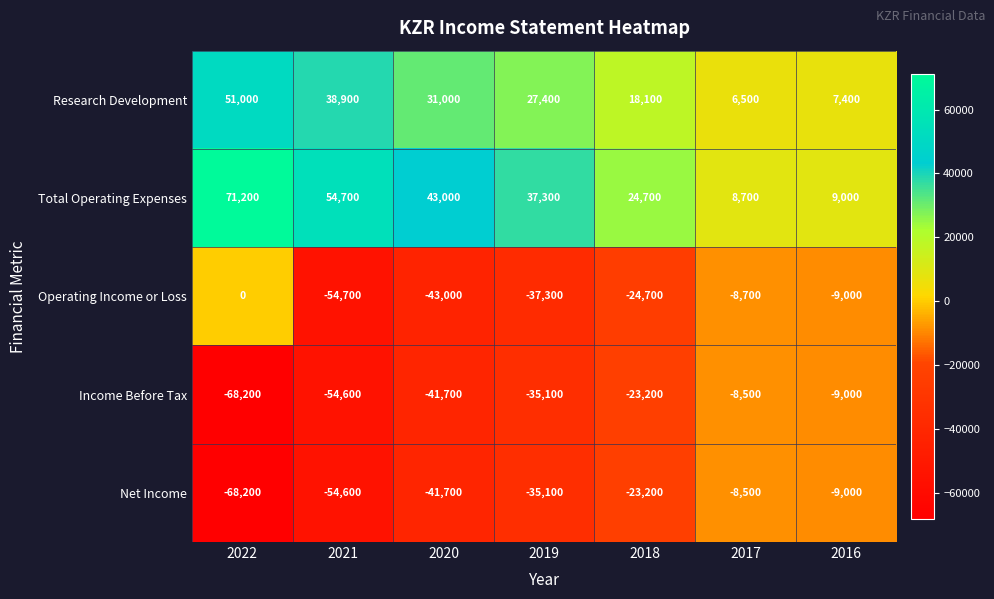

What is the smallest value displayed?

-68200